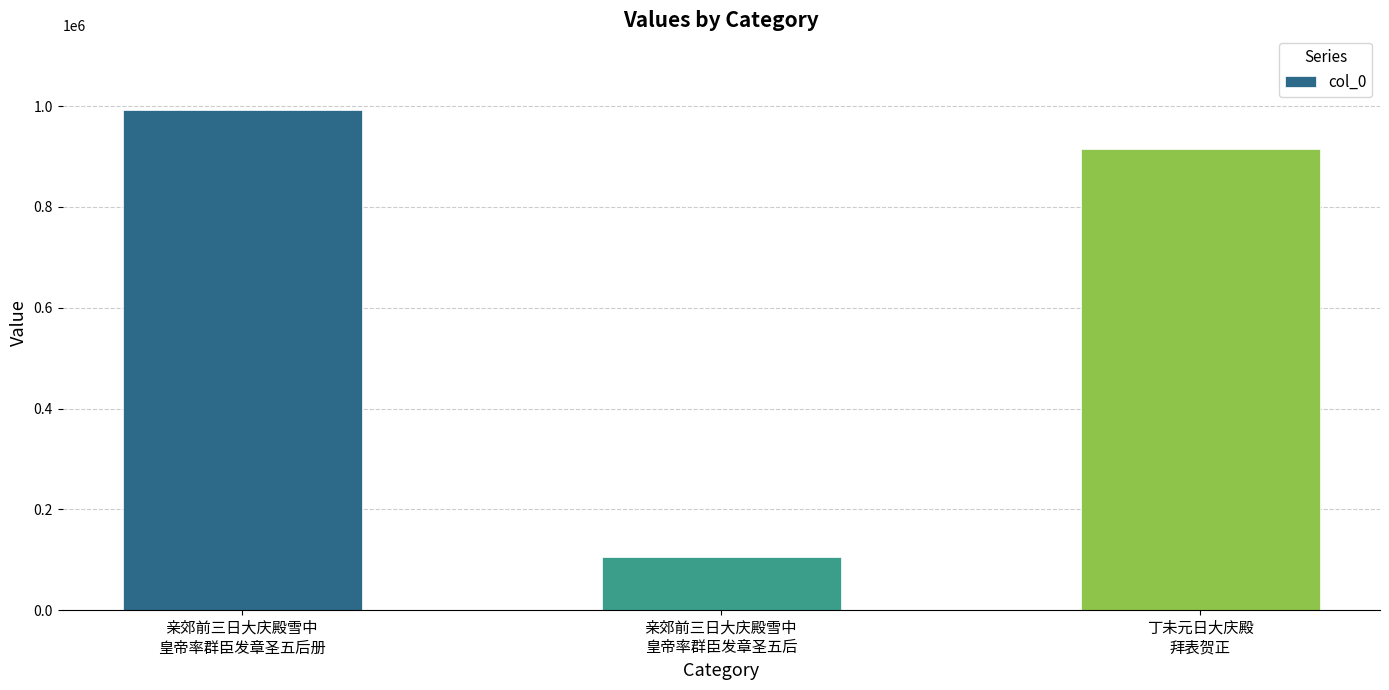

What is the ratio of the value at 亲郊前三日大庆殿雪中
皇帝率群臣发章圣五后册 to the value at 丁未元日大庆殿
拜表贺正?

1.1